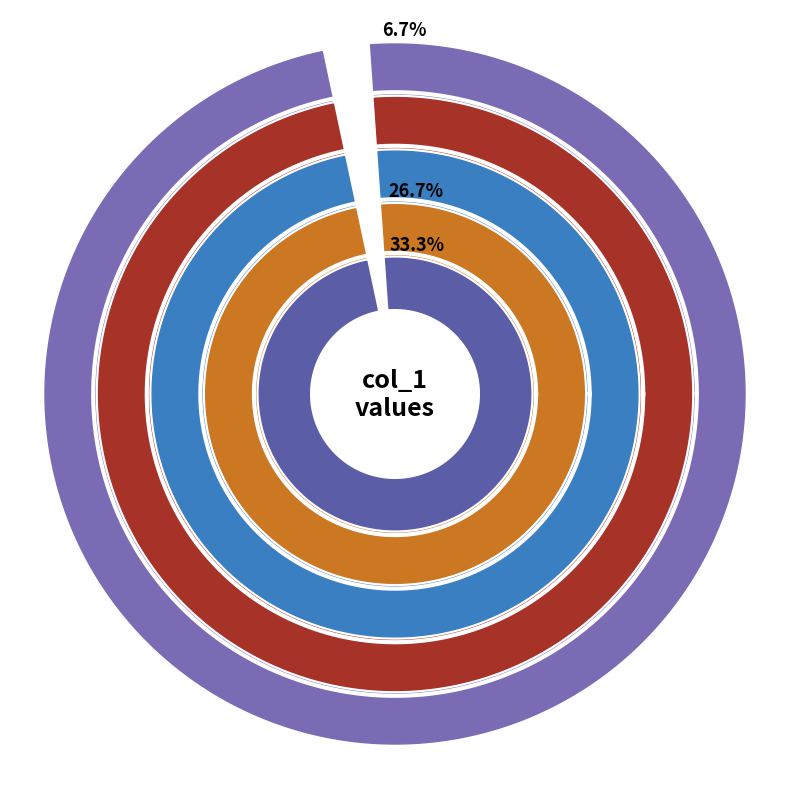

To the nearest percent, what percentage of the pie is 1453155229?

30%